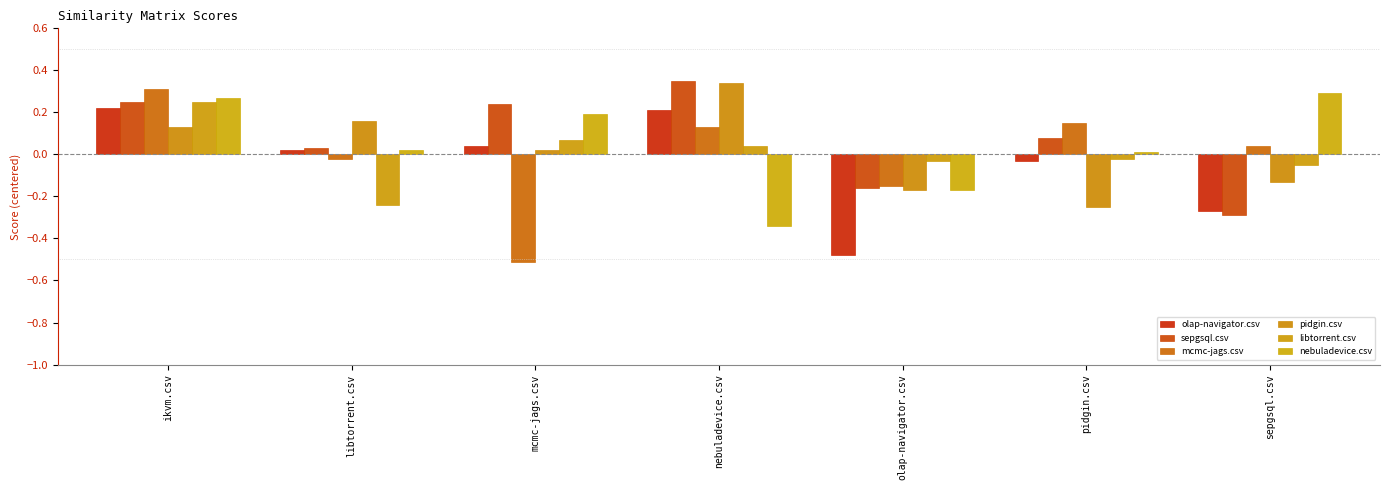

What is the lowest value of the mcmc-jags.csv series?

-0.5